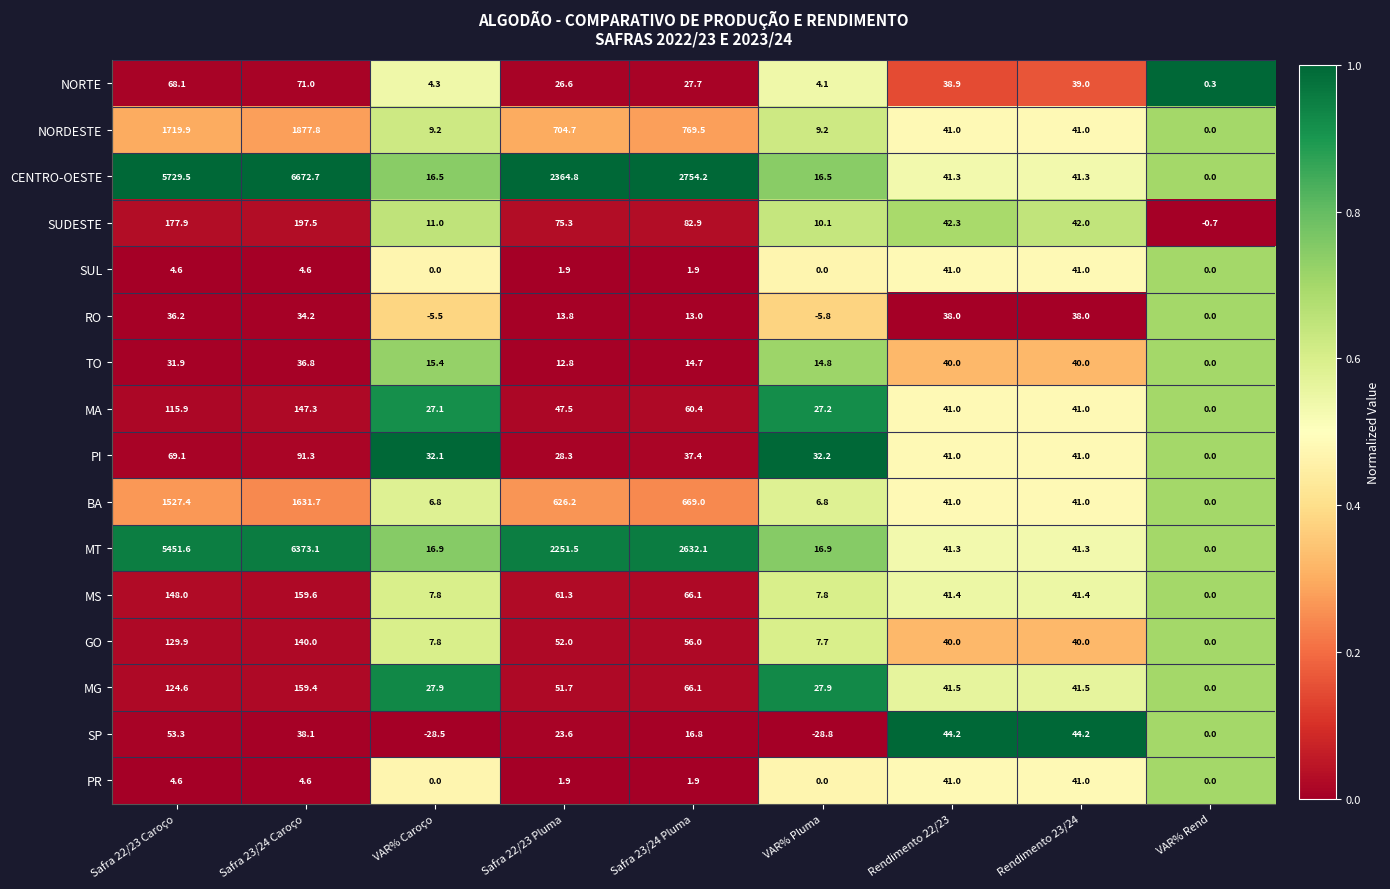

The value of CENTRO-OESTE at VAR% Caroço is 6.8. True or false?

False